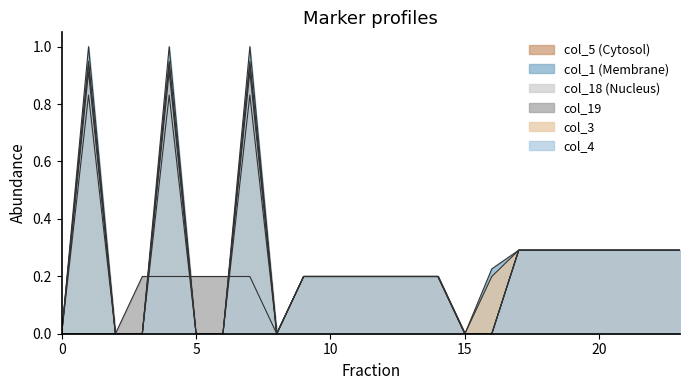

True or false: col_18 has a value of 0.8 at 1.

True